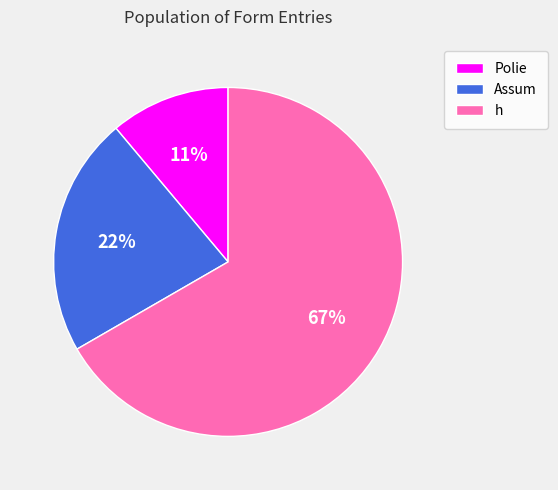

To the nearest percent, what is the difference between the Polie and h slice percentages?

56%